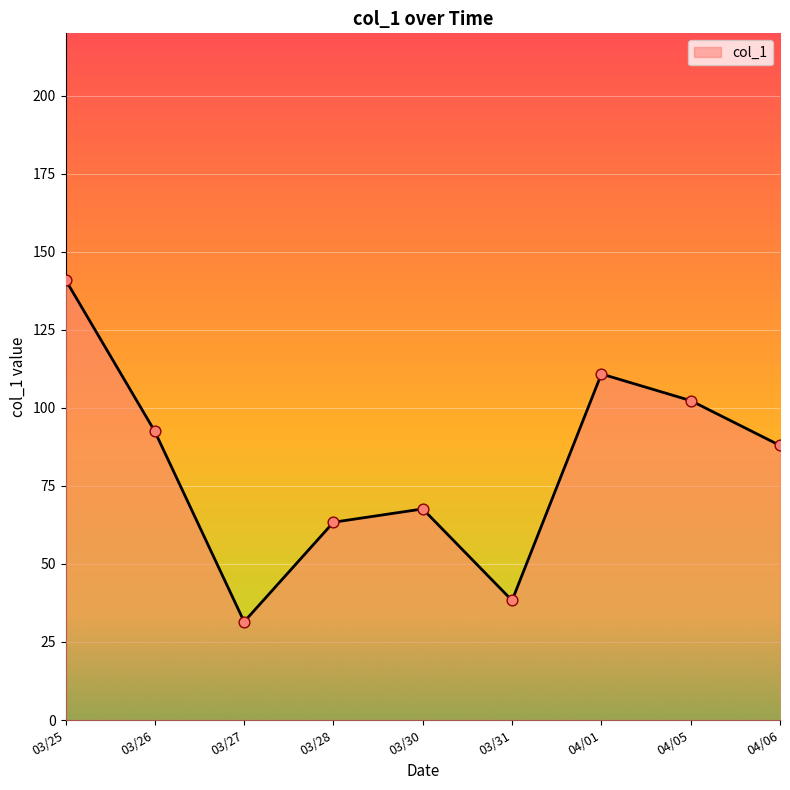

What is the change in value from 03/27 to 04/01?

+79.4